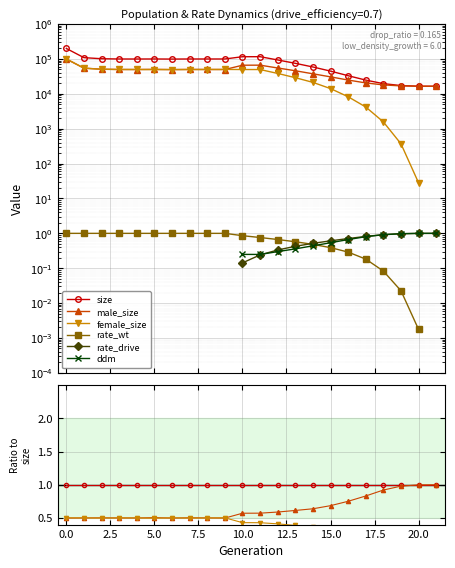

What are all the series names shown in the legend?

size, male_size, female_size, rate_wt, rate_drive, ddm